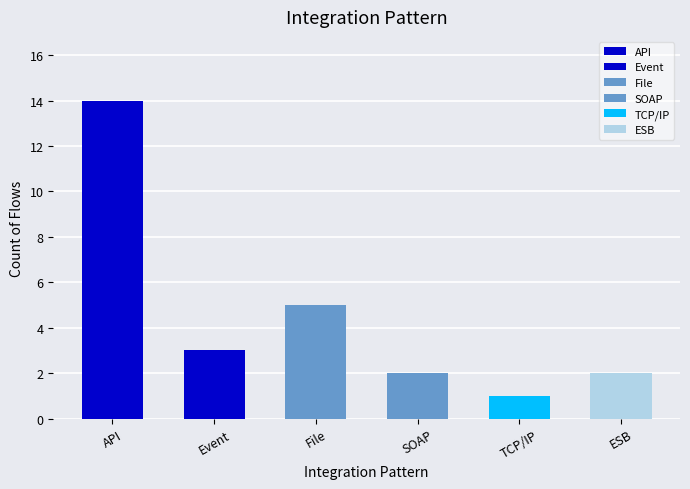

True or false: the data shows 3 at Event.

True